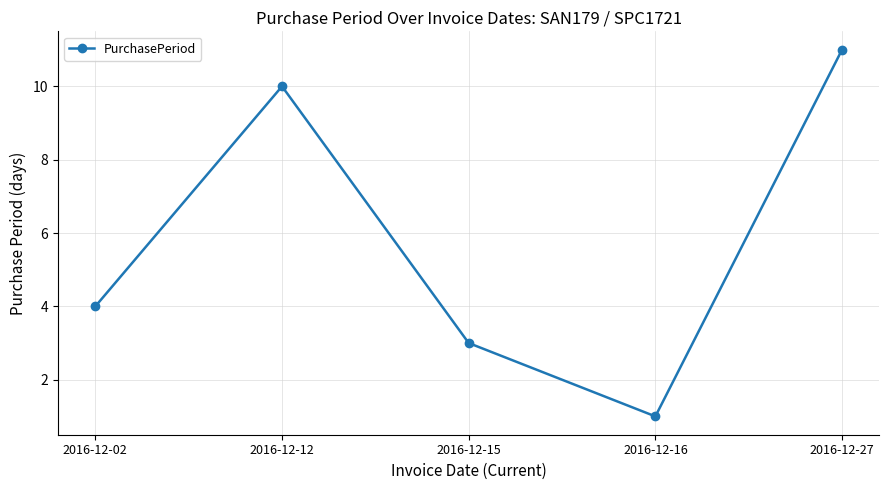

Reading right to left, extract all data points from this chart.

11	1	3	10	4